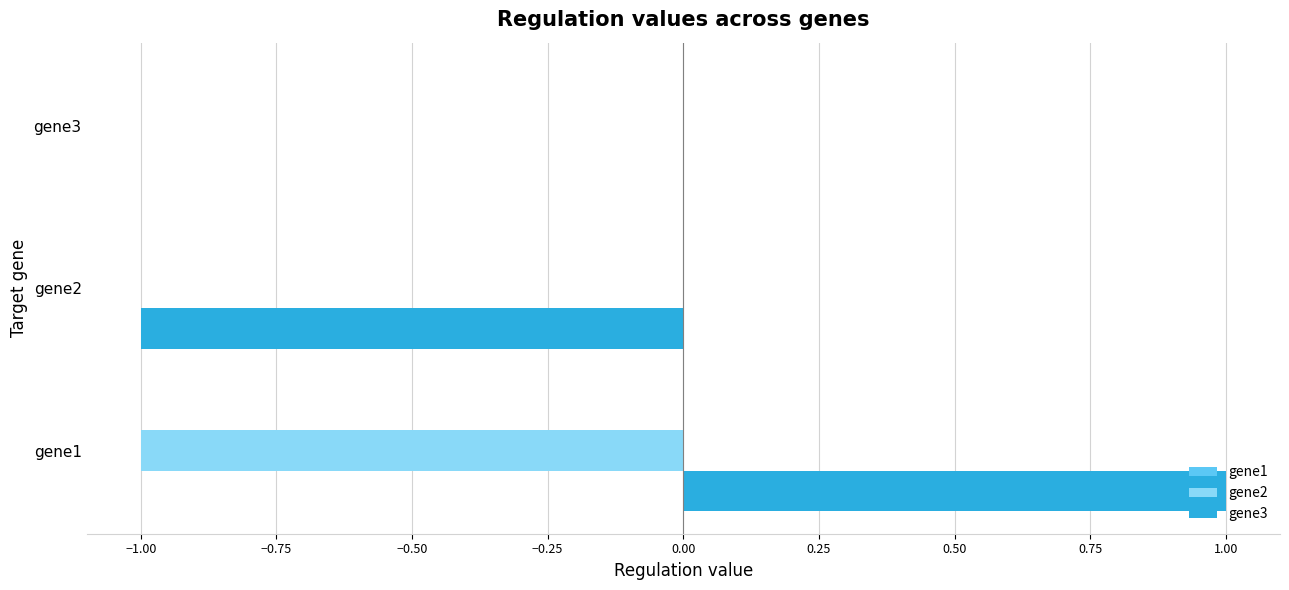

The value of gene3 at gene1 is 0. True or false?

False